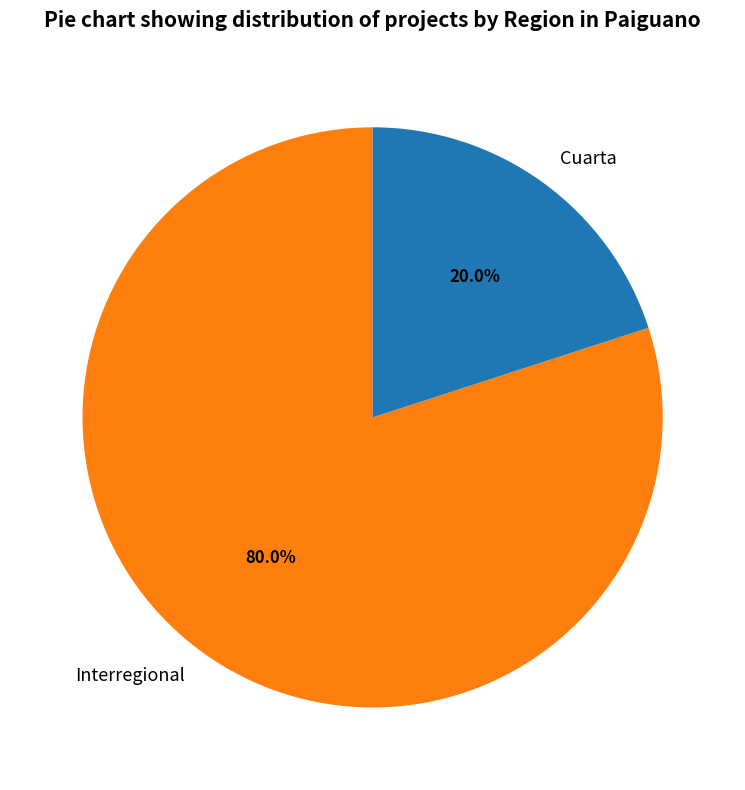

Does Cuarta represent more than half of the total?

No